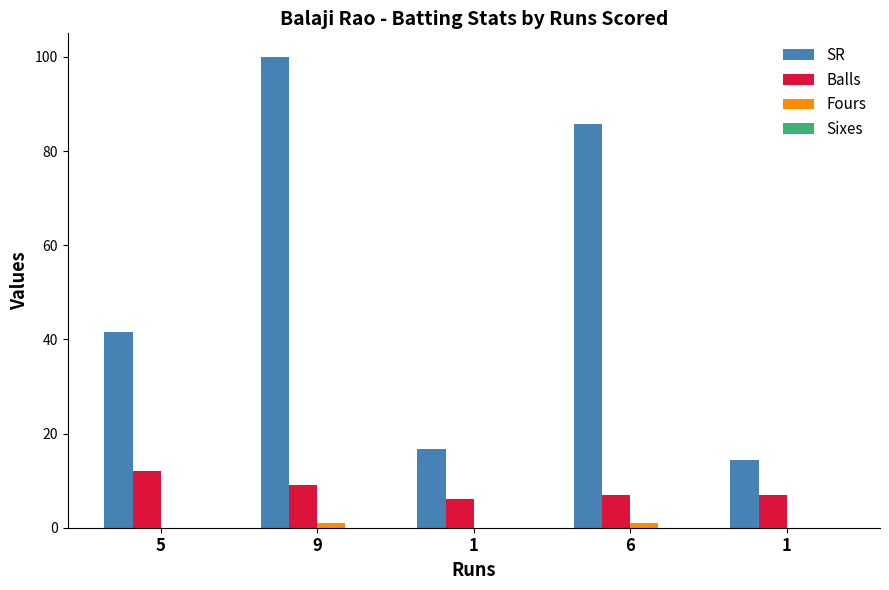

What is the sum of all Balls values?

41.0